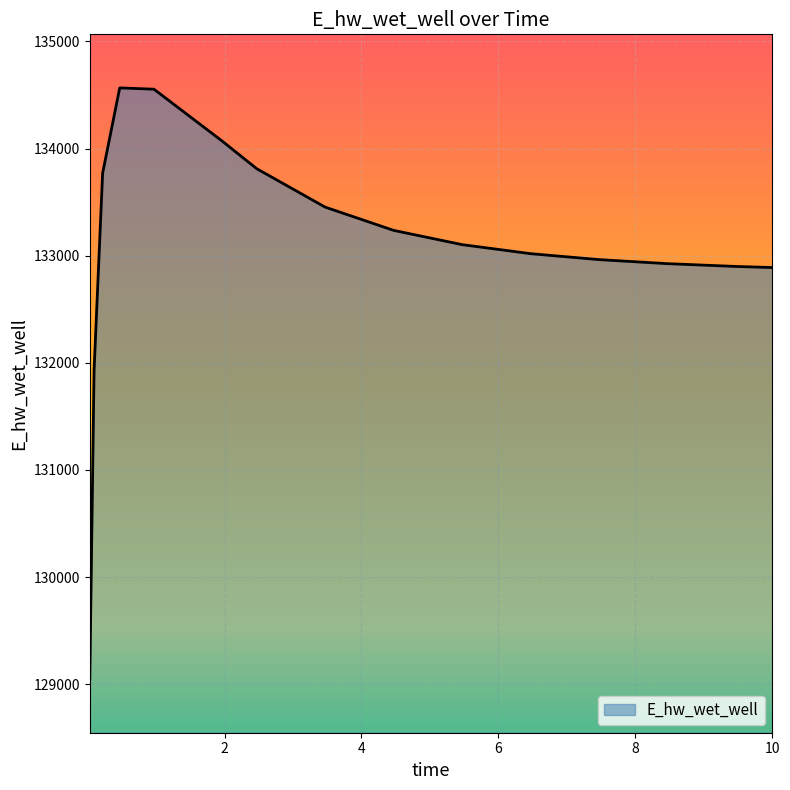

What is the greatest value displayed?

134565.8